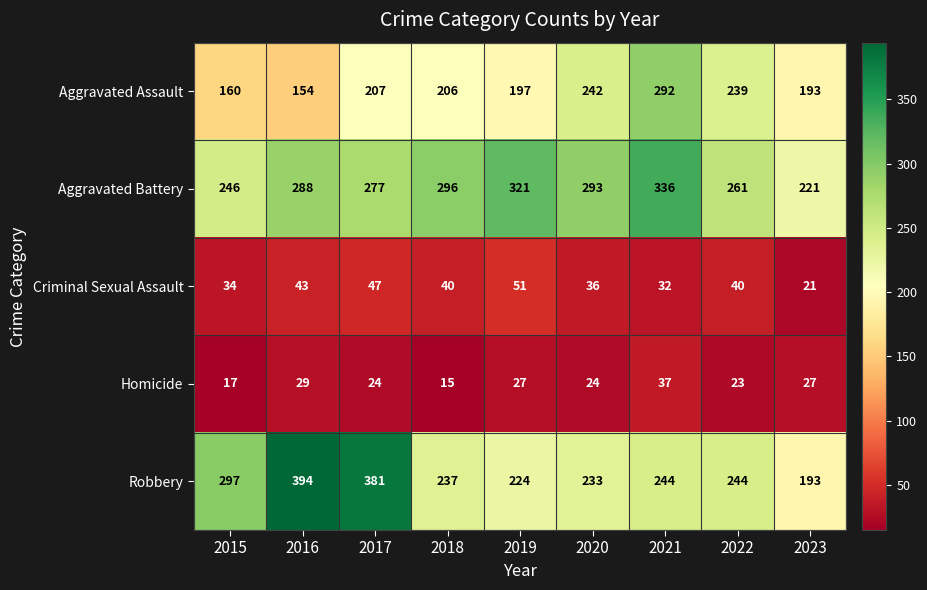

How many distinct data groups are displayed?

5